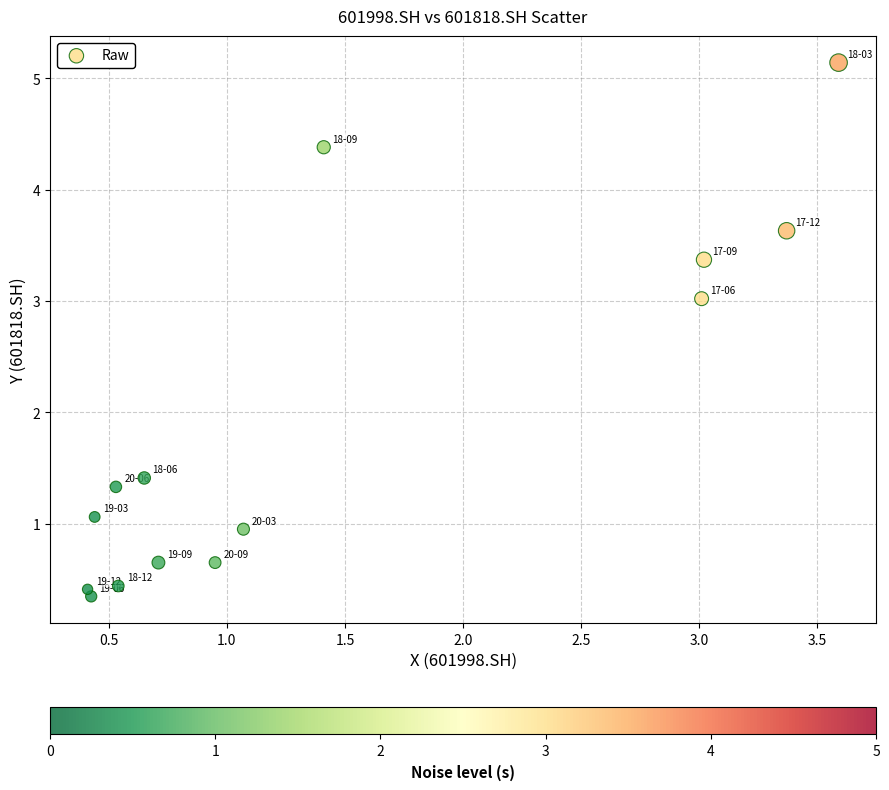

What Y value in the scatter plot is closest to 2?

1.4